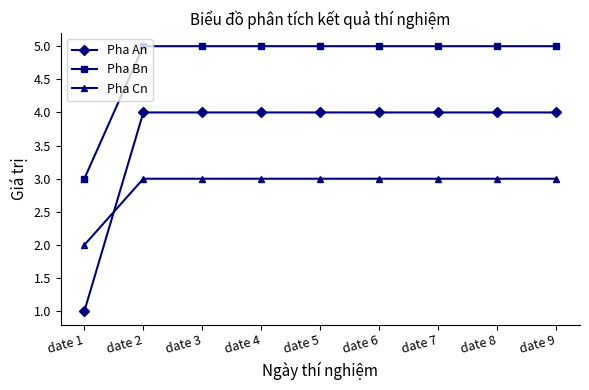

Rank the series at date 5 from lowest to highest value.

Pha Cn, Pha An, Pha Bn